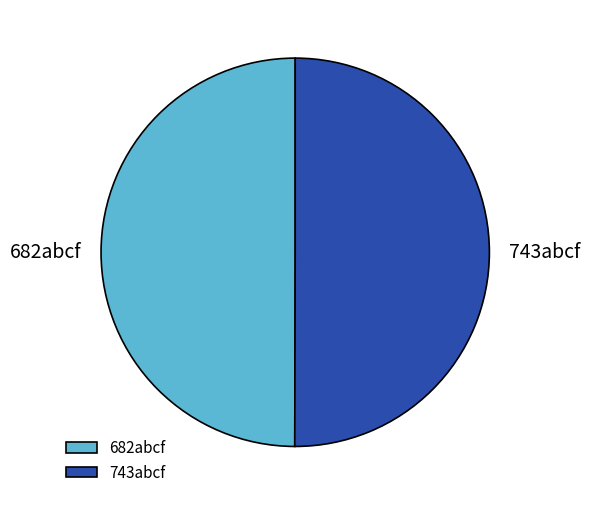

True or false: 743abcf accounts for 40% of the total.

False